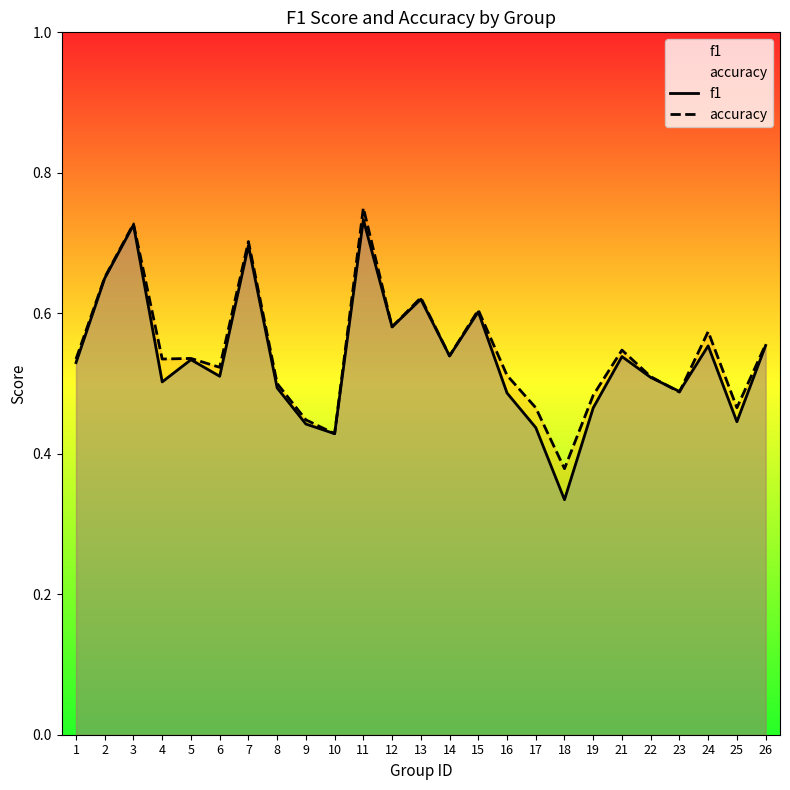

Read the f1 value at 5.

0.5